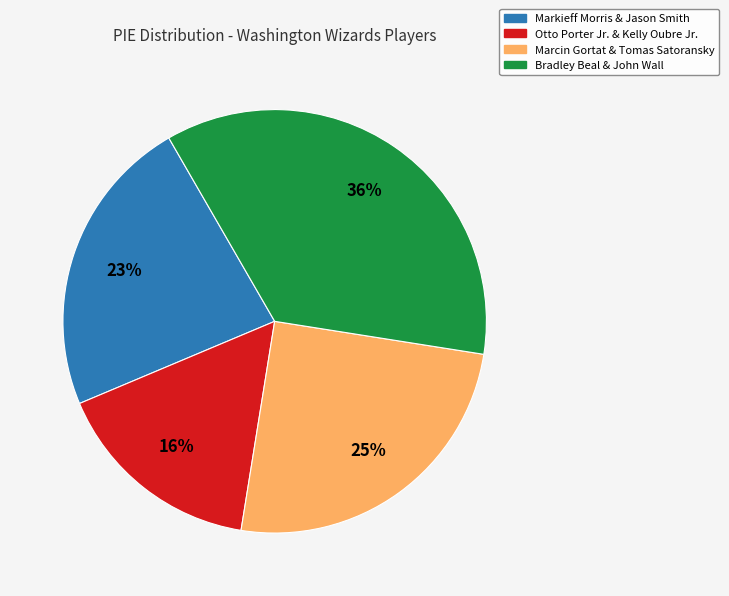

Is there a majority slice in this chart?

No